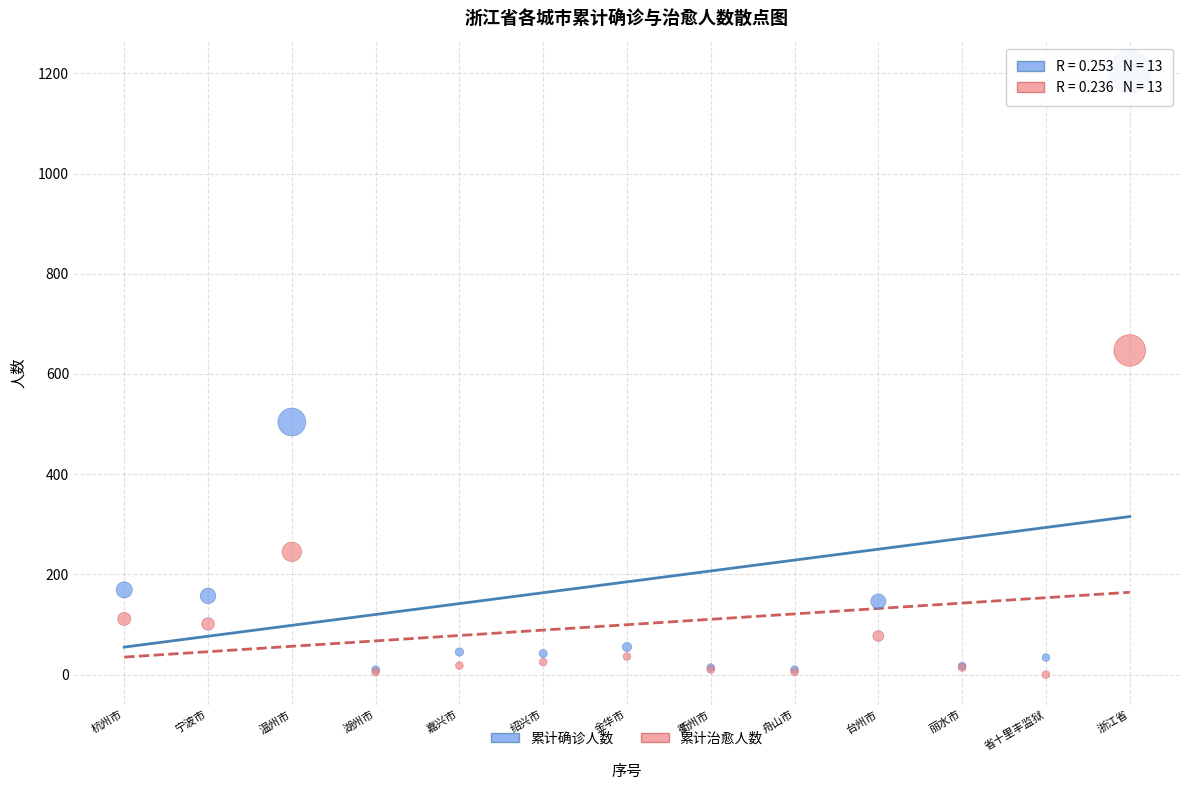

Across all series, what Y value is closest to 601?

647